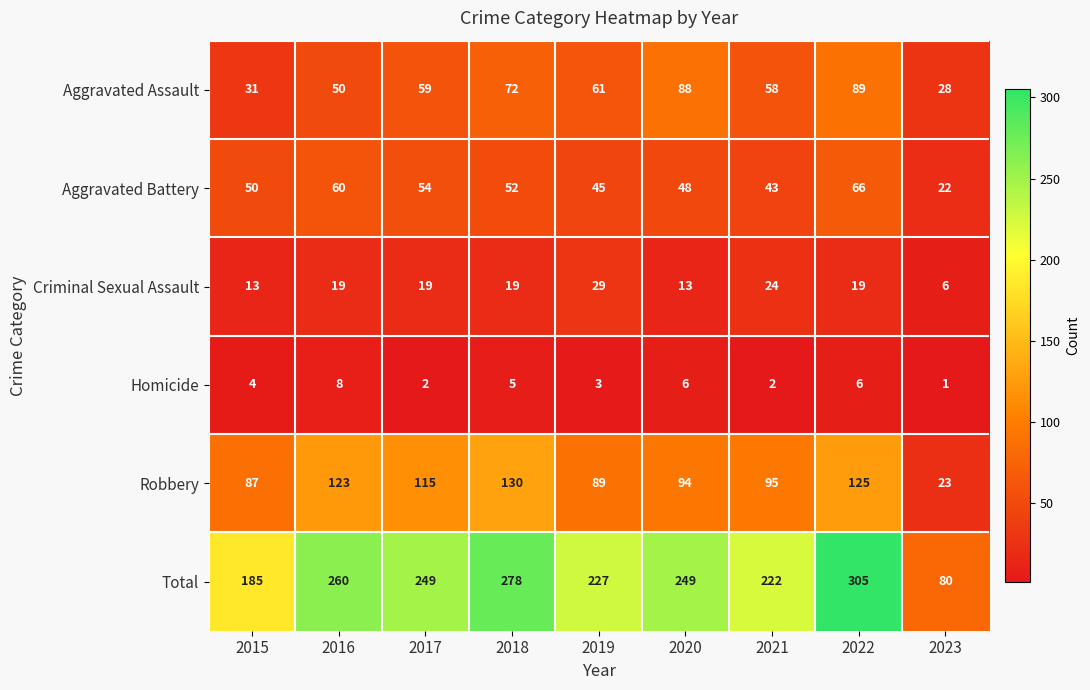

What is the difference between the highest and lowest values at 2017?

247